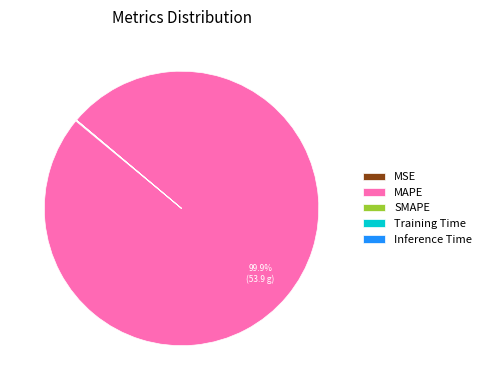

How much of the chart is everything except MAPE?

0.1%